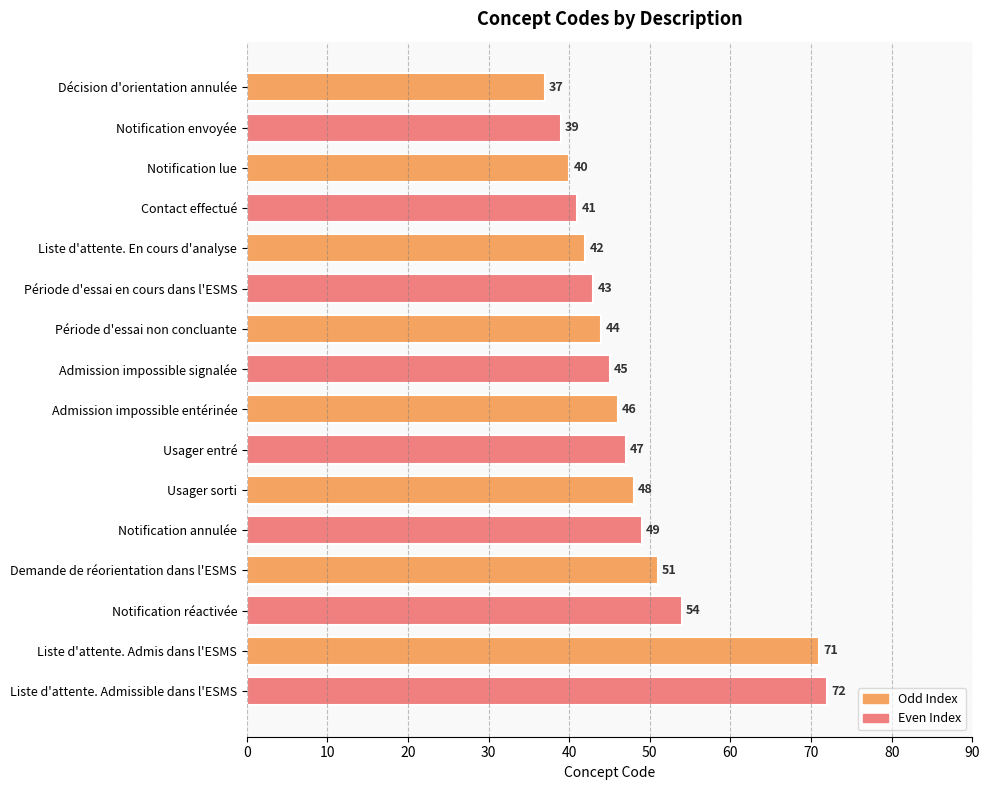

Rank the categories by value from highest to lowest.

Liste d'attente. Admissible dans l'ESMS, Liste d'attente. Admis dans l'ESMS, Notification réactivée, Demande de réorientation dans l'ESMS, Notification annulée, Usager sorti, Usager entré, Admission impossible entérinée, Admission impossible signalée, Période d'essai non concluante, Période d'essai en cours dans l'ESMS, Liste d'attente. En cours d'analyse, Contact effectué, Notification lue, Notification envoyée, Décision d'orientation annulée